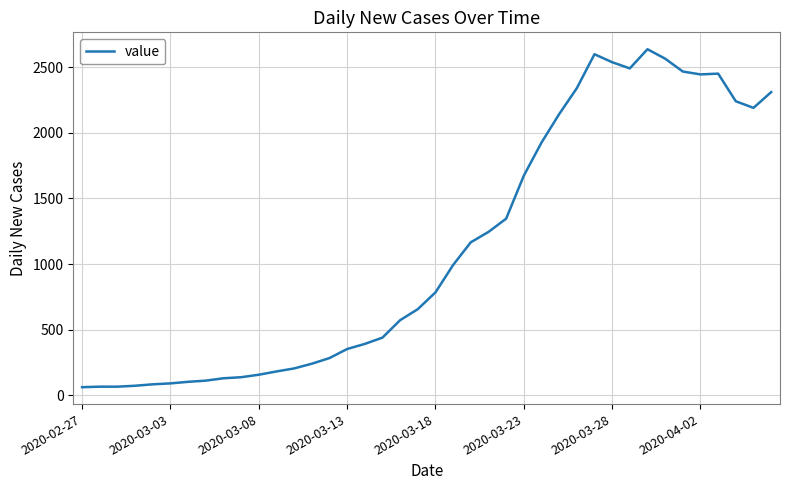

What is the greatest value displayed?

2638